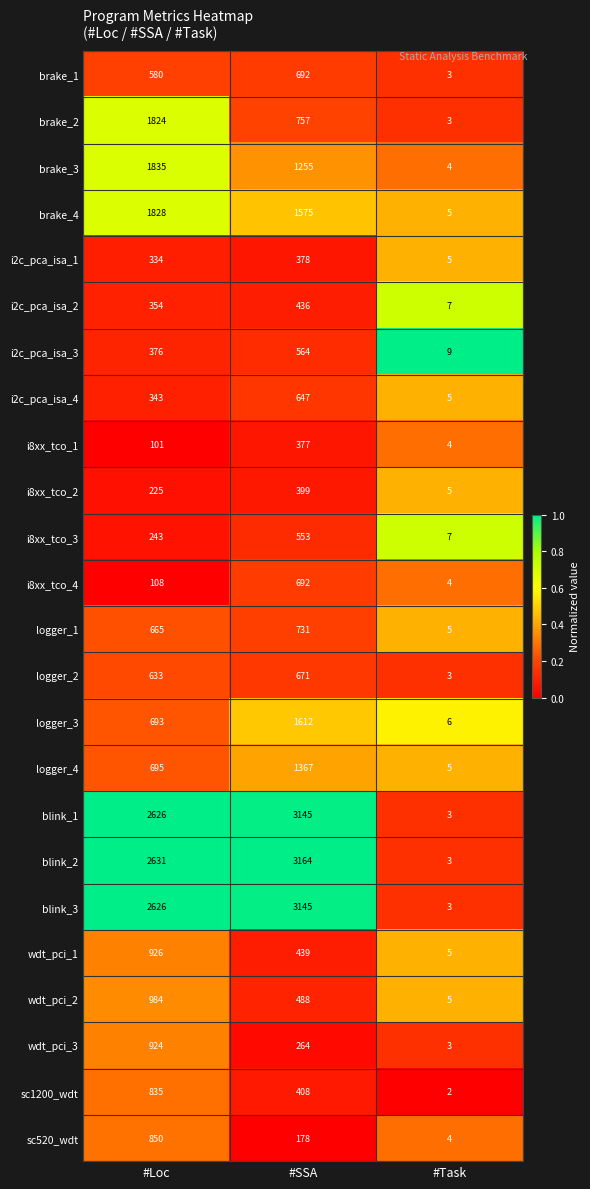

The value of logger_1 at #Task is 5. True or false?

True